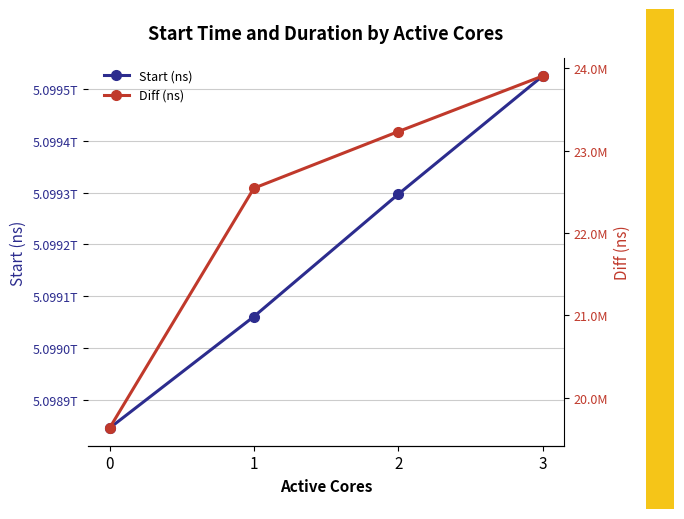

Which series has the largest total across all categories?

Start (ns)